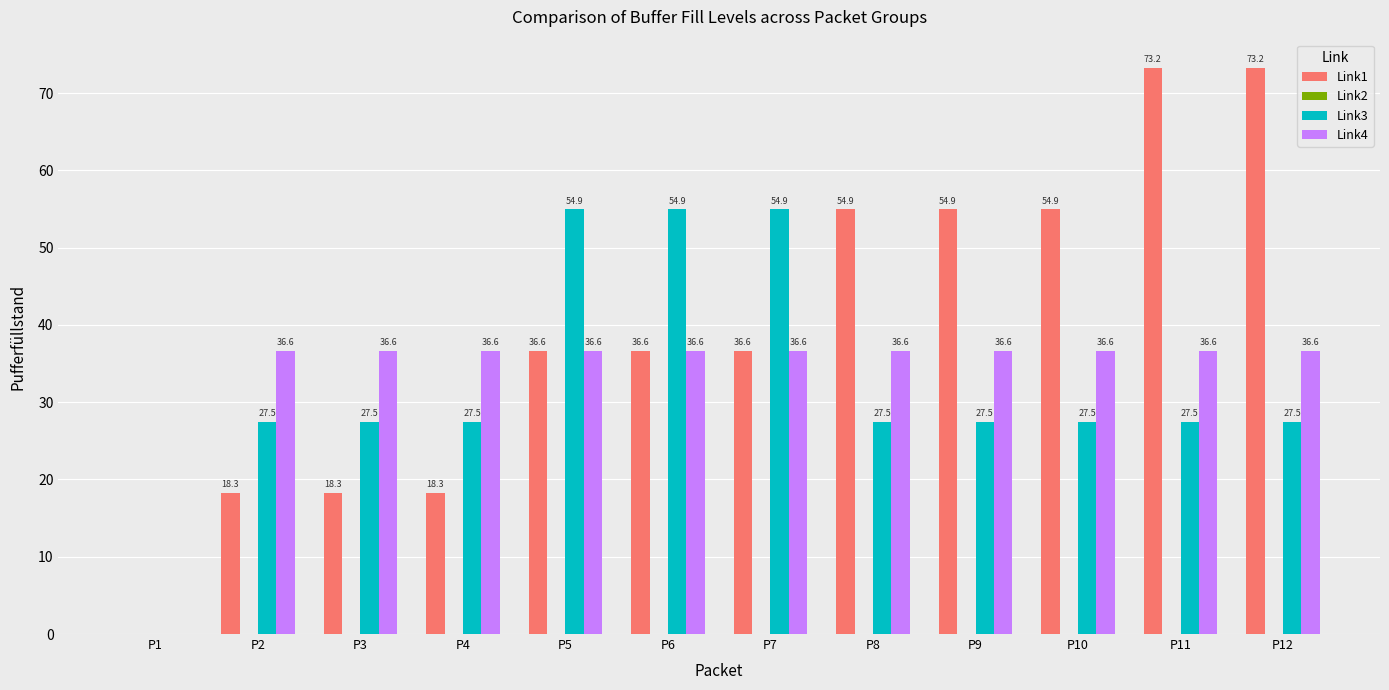

Reading left to right, what are all the values shown in this chart?

Link1: P1=0.0	P2=18.3	P3=18.3	P4=18.3	P5=36.6	P6=36.6	P7=36.6	P8=54.9	P9=54.9	P10=54.9	P11=73.2	P12=73.2
Link3: P1=0.0	P2=27.5	P3=27.5	P4=27.5	P5=54.9	P6=54.9	P7=54.9	P8=27.5	P9=27.5	P10=27.5	P11=27.5	P12=27.5
Link4: P1=0.0	P2=36.6	P3=36.6	P4=36.6	P5=36.6	P6=36.6	P7=36.6	P8=36.6	P9=36.6	P10=36.6	P11=36.6	P12=36.6